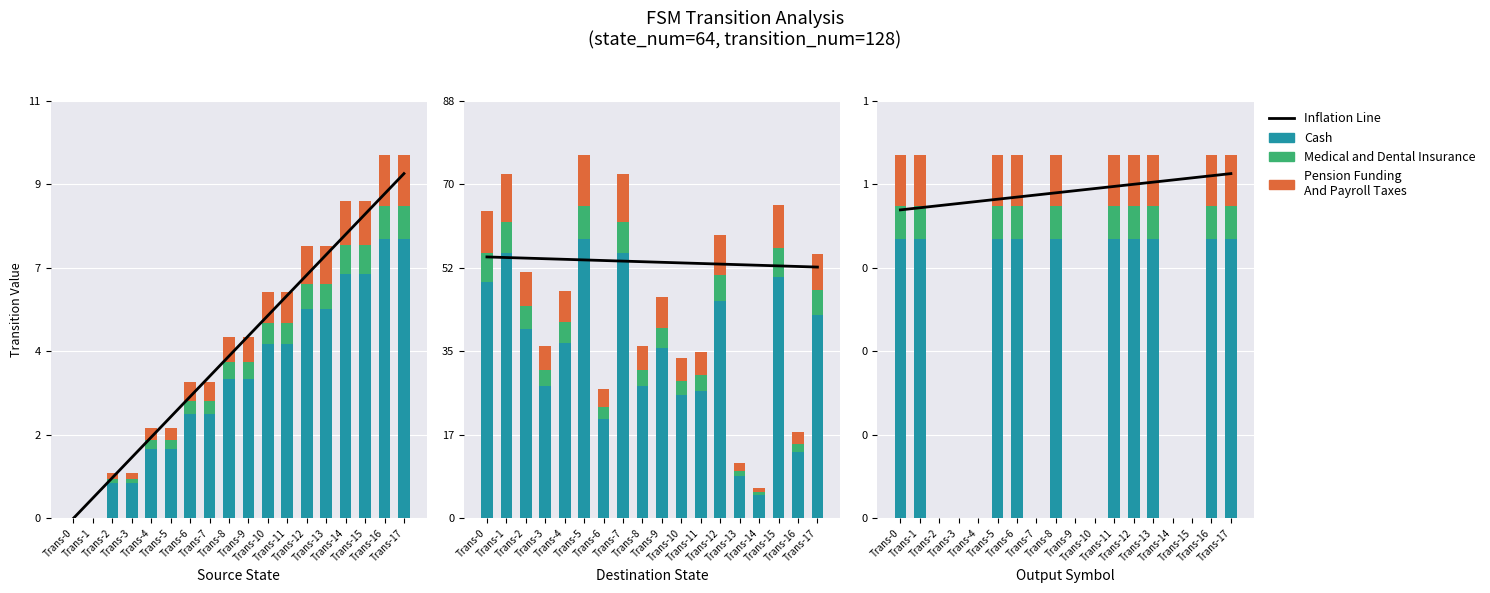

What are all the series names shown in the legend?

Inflation Line, Cash, Medical and Dental Insurance, Pension Funding
And Payroll Taxes